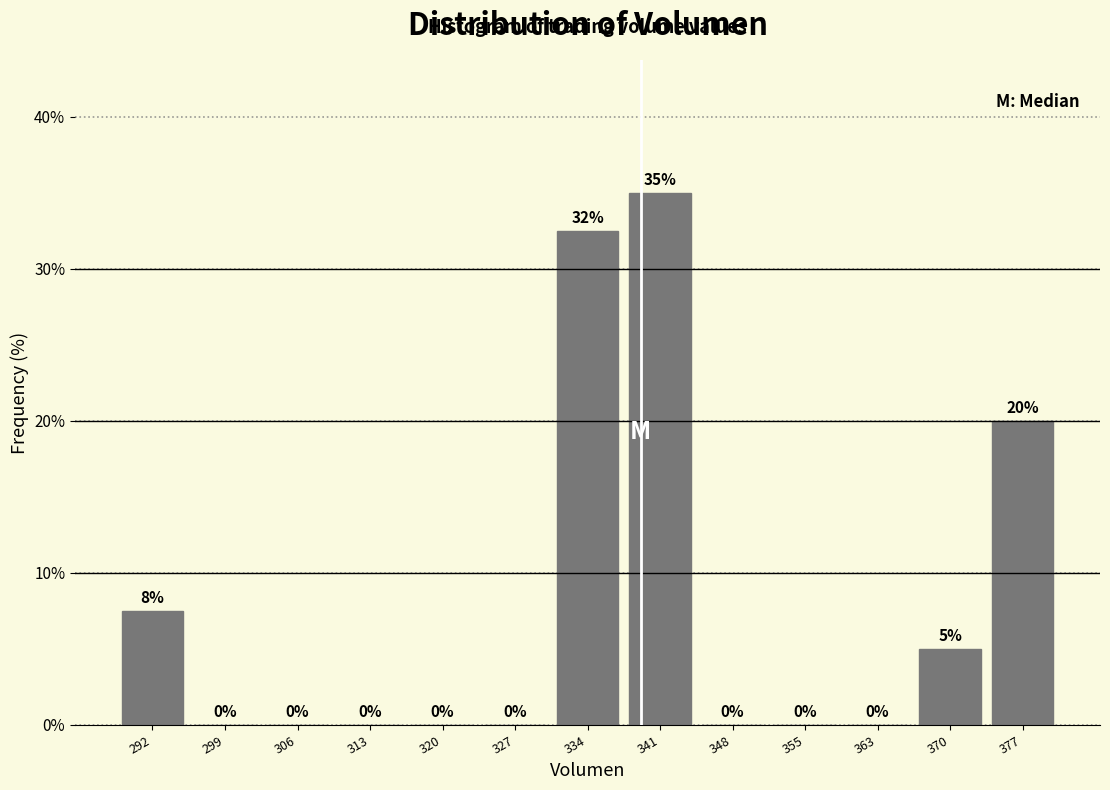

Which range on the x-axis has the tallest bar?

338 to 345